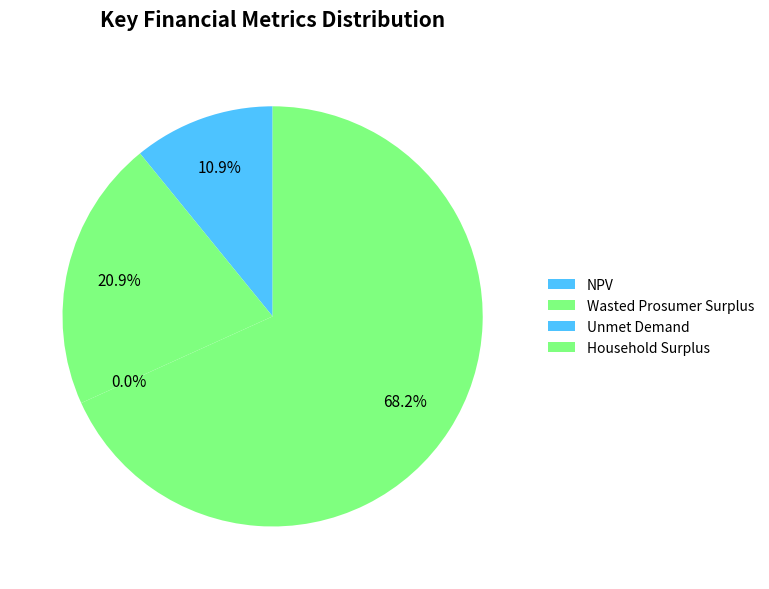

Count the number of slices in the pie.

4